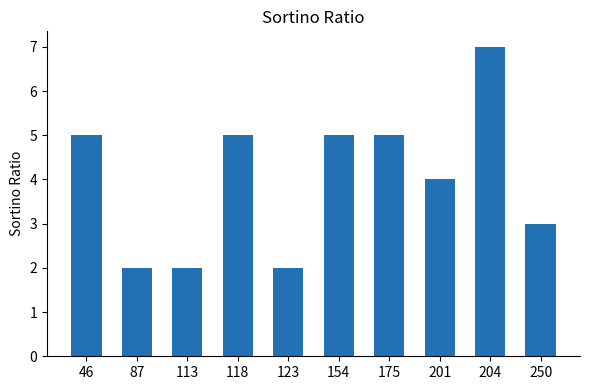

Approximately how many times larger is the value at 250 compared to 118?

0.6